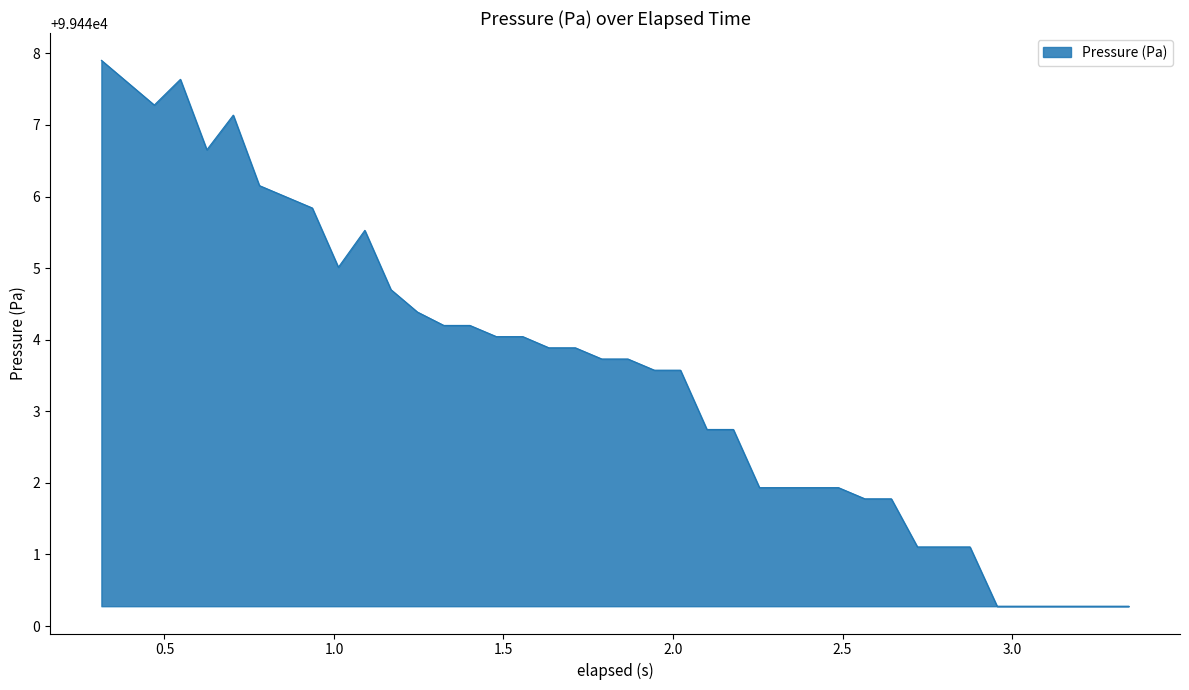

What is the minimum value shown in the chart?

99440.3